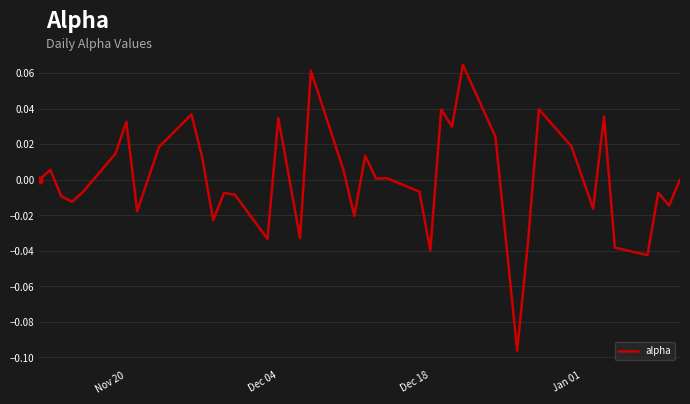

At which label is the value closest to 0?

Nov 20